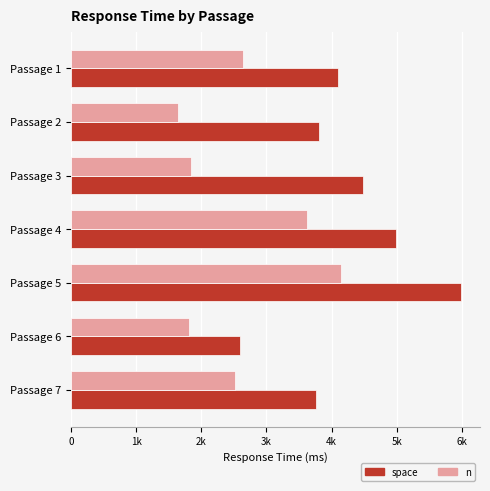

What are all the series names shown in the legend?

space, n